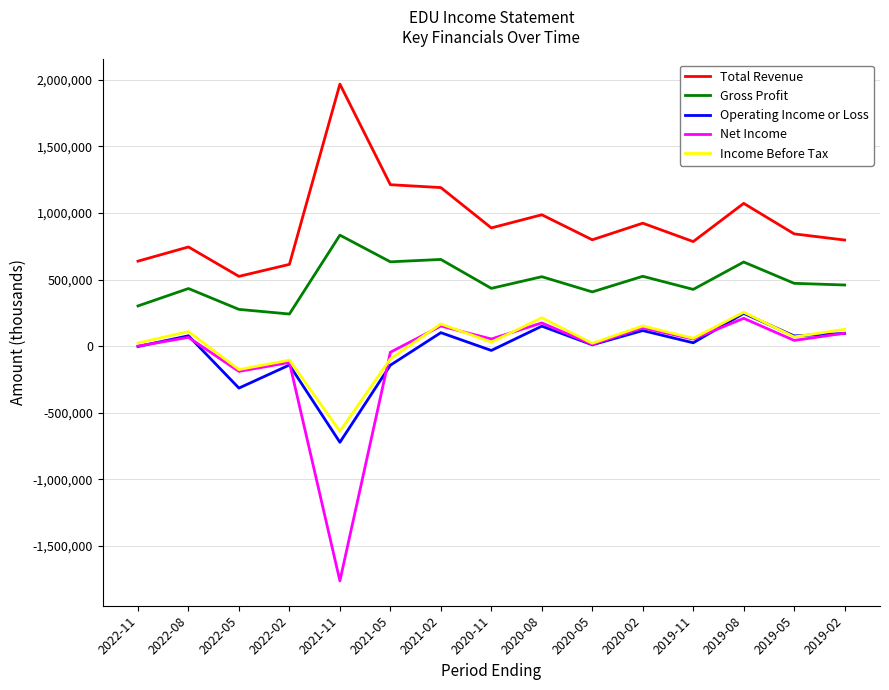

Is the value of Net Income at 2022-05 greater than the value of Income Before Tax at 2020-08?

No